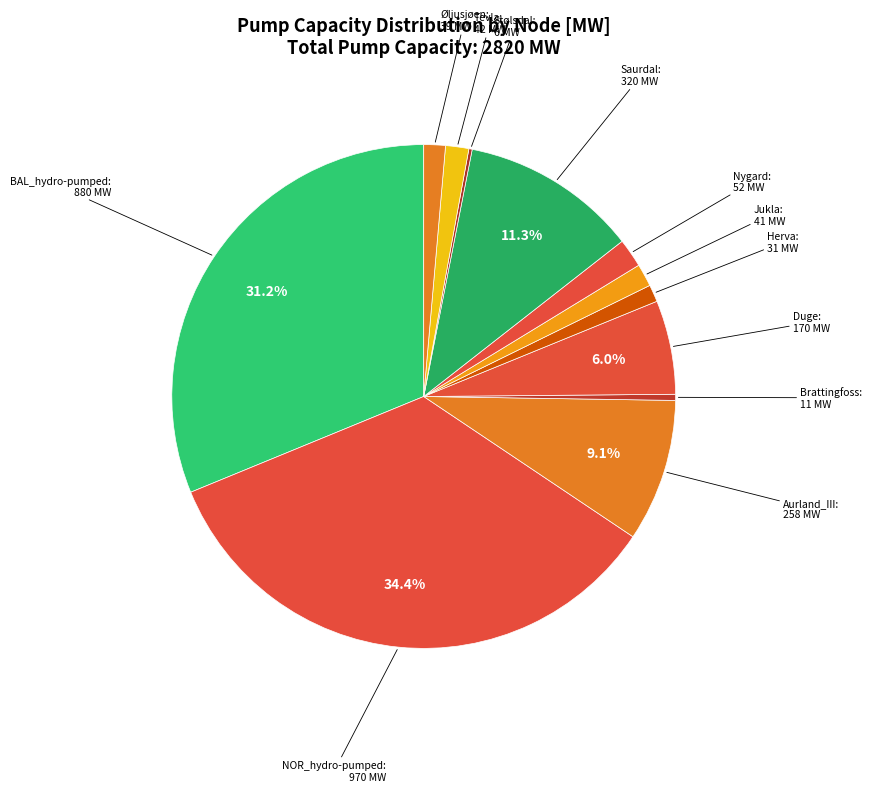

Is there a majority slice in this chart?

No